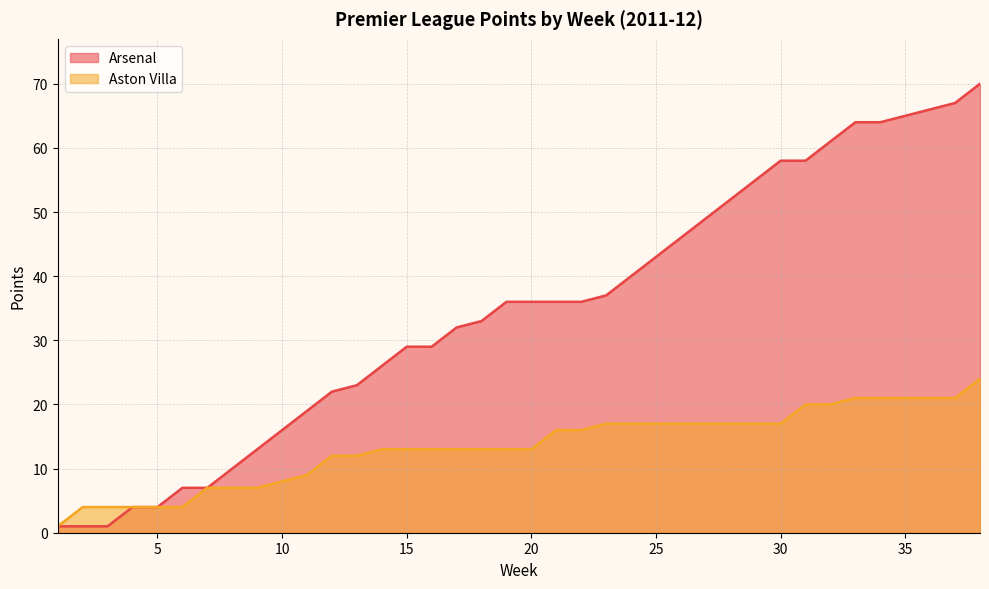

What is the difference between the highest and lowest values at 11?

10